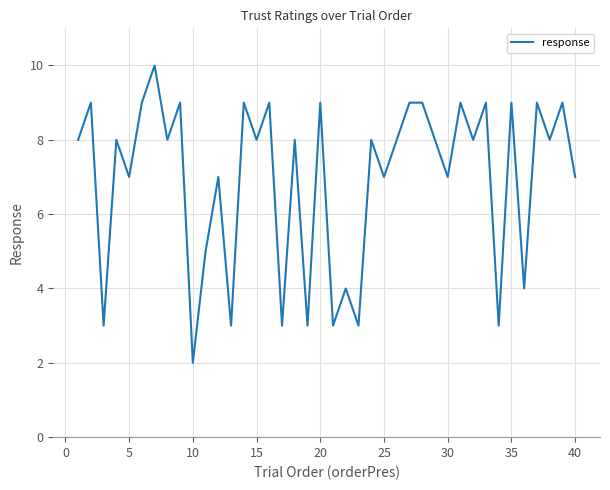

What is the smallest value displayed?

2